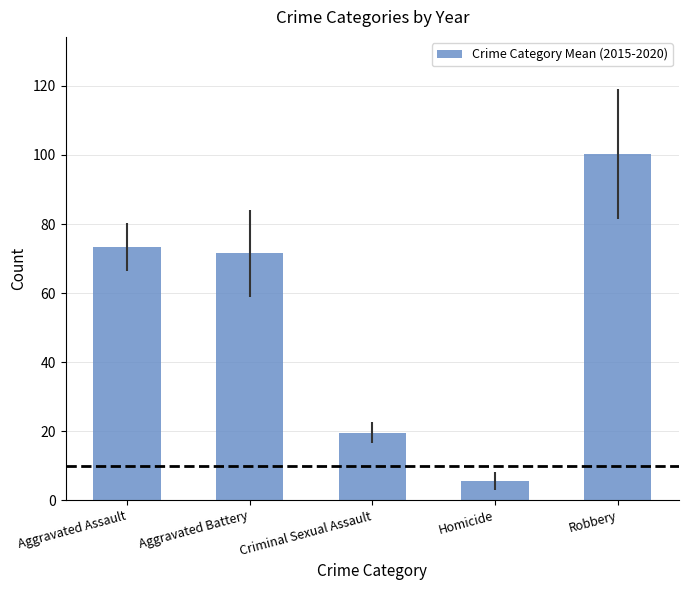

How many bars are there in total?

5